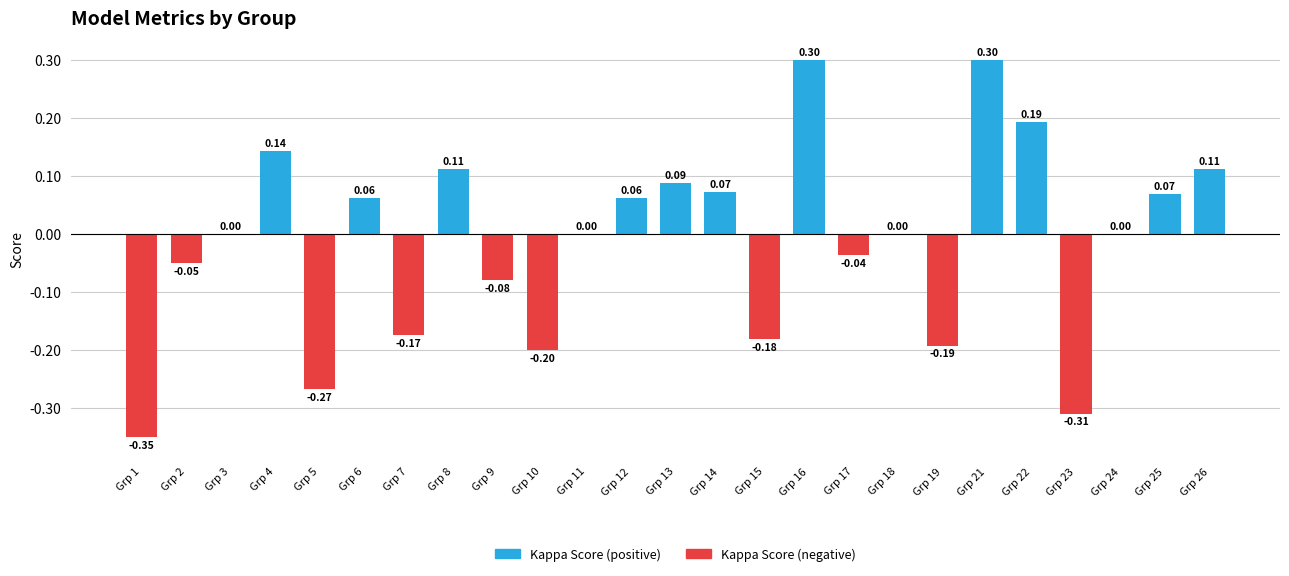

What is the maximum value shown in the chart?

0.3